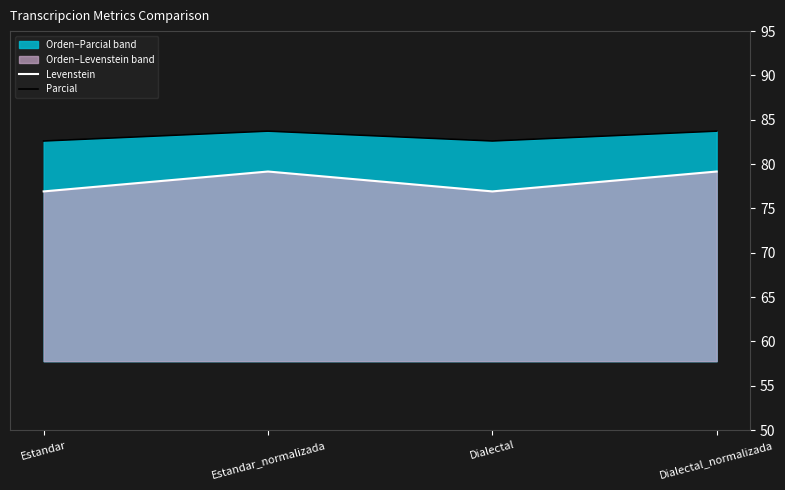

List the series in order of their peak value, lowest first.

Levenstein, Parcial